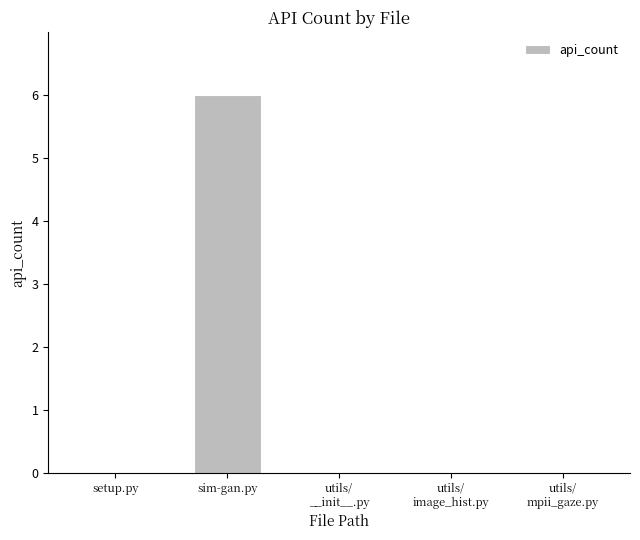

The chart shows a value of 0 at setup.py. True or false?

True